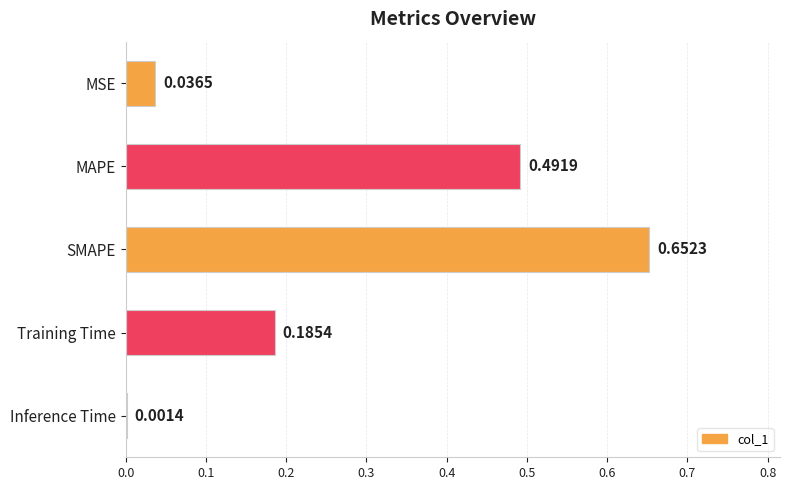

What is the average value?

0.3